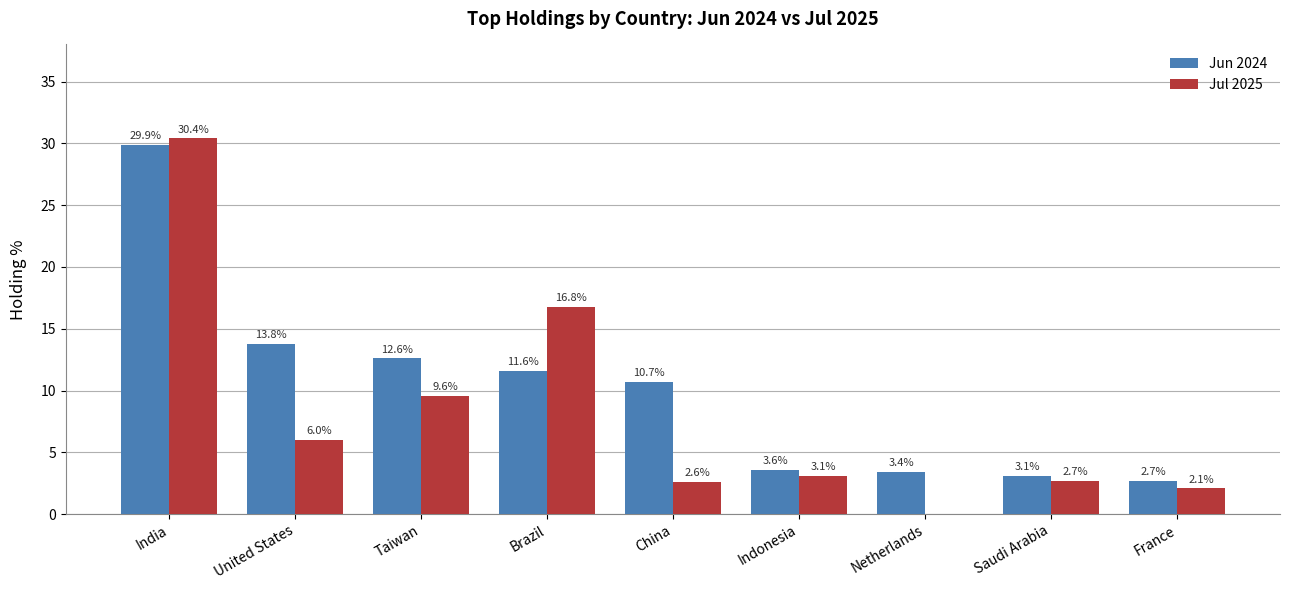

Does the chart contain stacked bars?

No